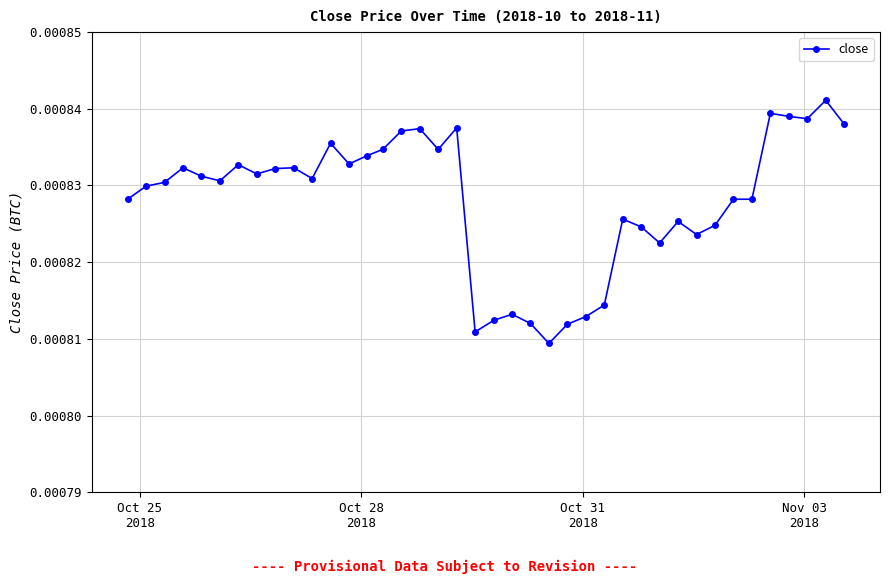

True or false: the data has more than 1 interior local peaks.

True